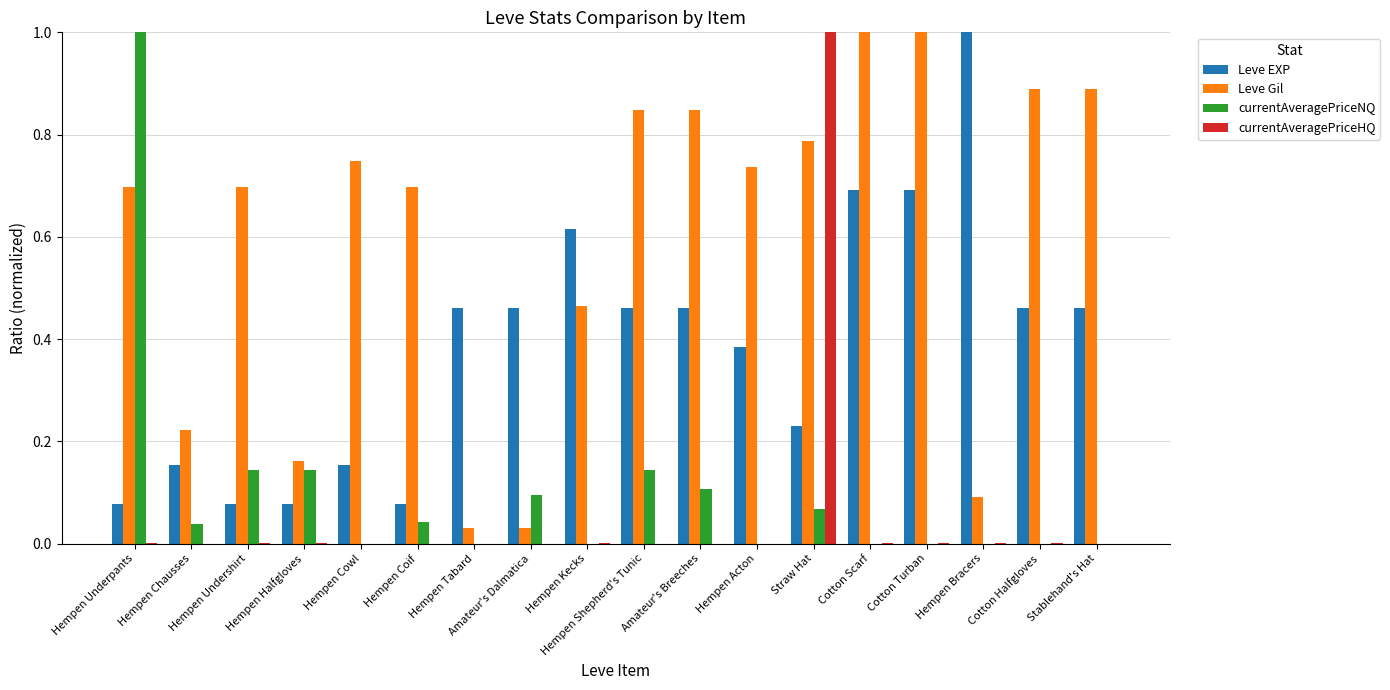

What is the total value across all series at Hempen Shepherd's Tunic?

1.5